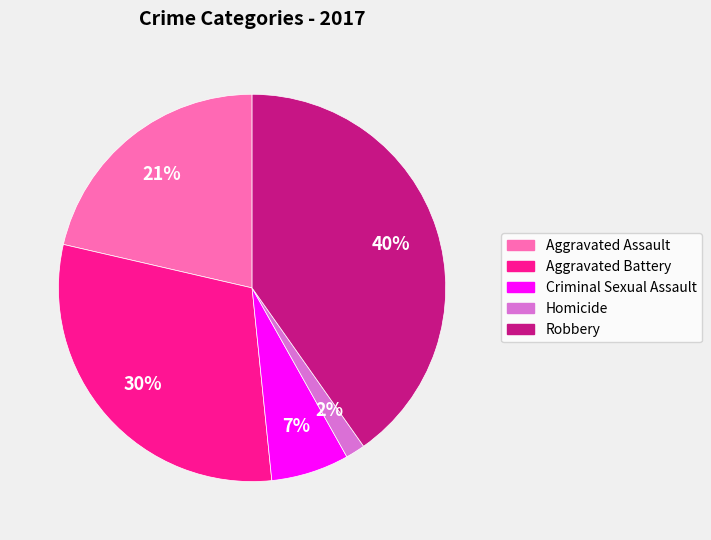

Do Robbery and Criminal Sexual Assault together represent more than half of the pie?

No